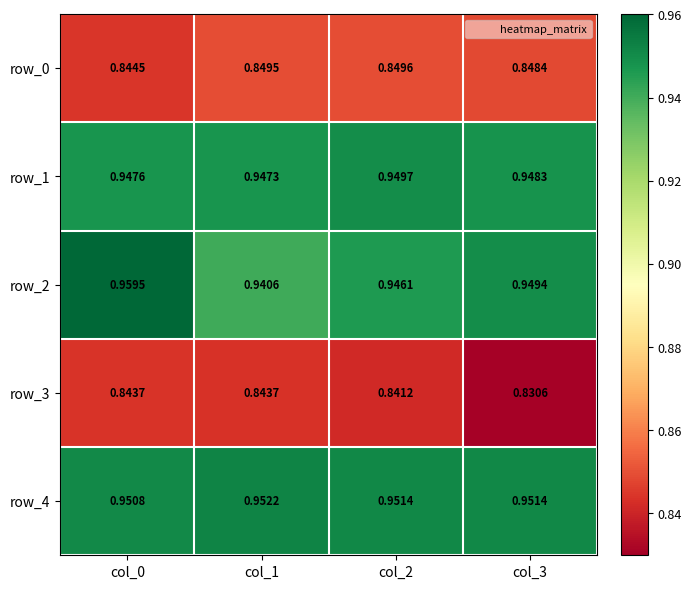

Is the value of row_3 at col_3 greater than the value of row_2 at col_0?

No